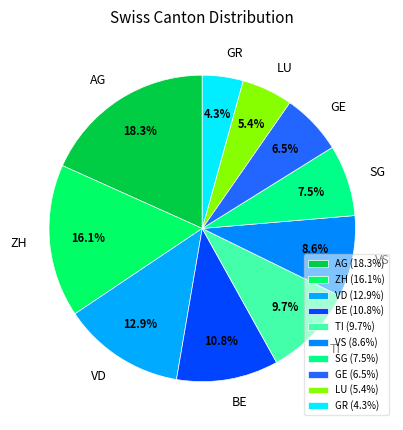

Approximately how many times larger is the value at BE compared to ZH?

0.7